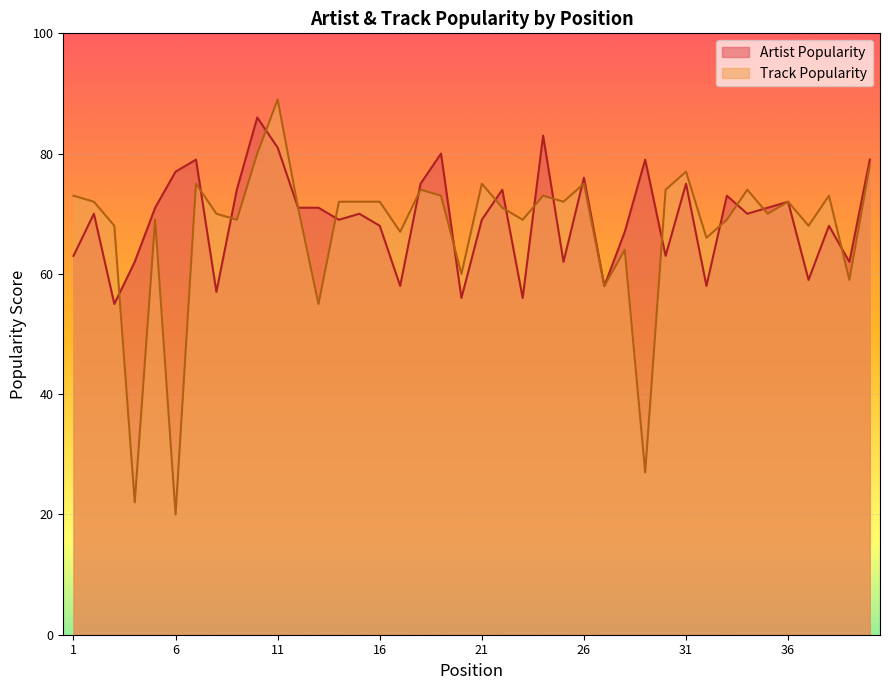

After their last crossing, which series has the higher values: Track Popularity or Artist Popularity?

Artist Popularity